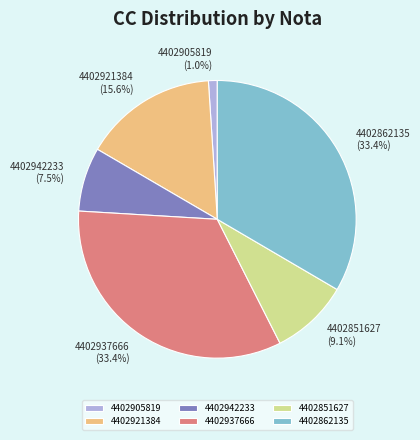

True or false: 4402937666 accounts for 33% of the total.

True